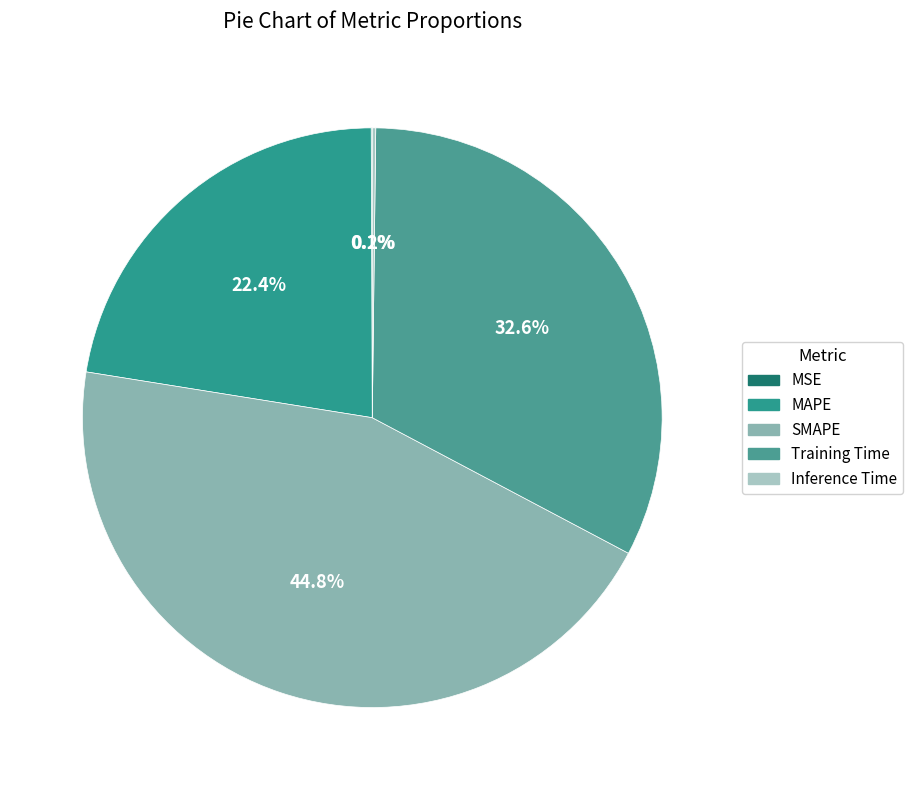

Count the number of slices in the pie.

5